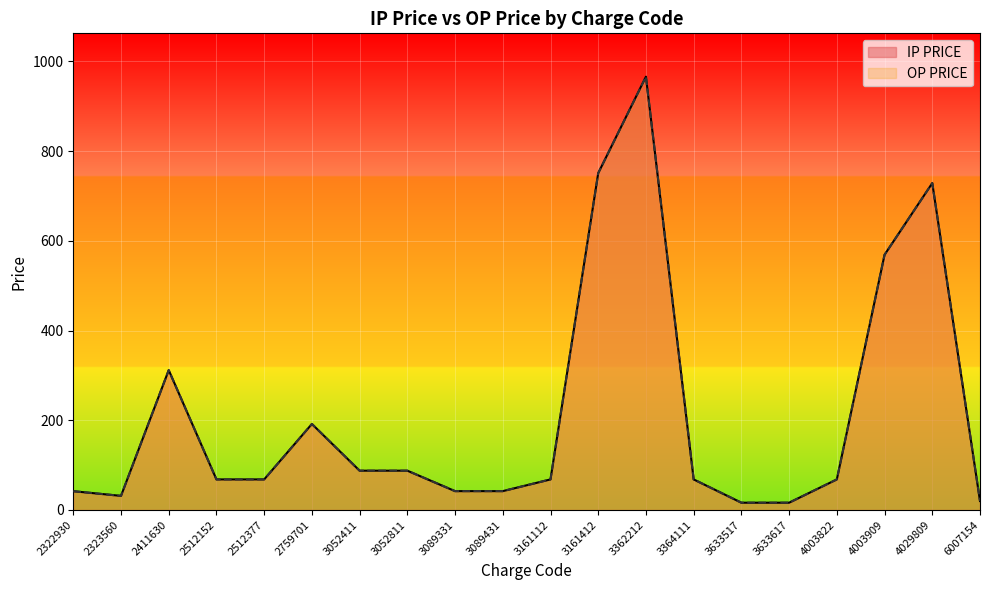

The IP PRICE series shows 191.7 at 2759701. True or false?

True